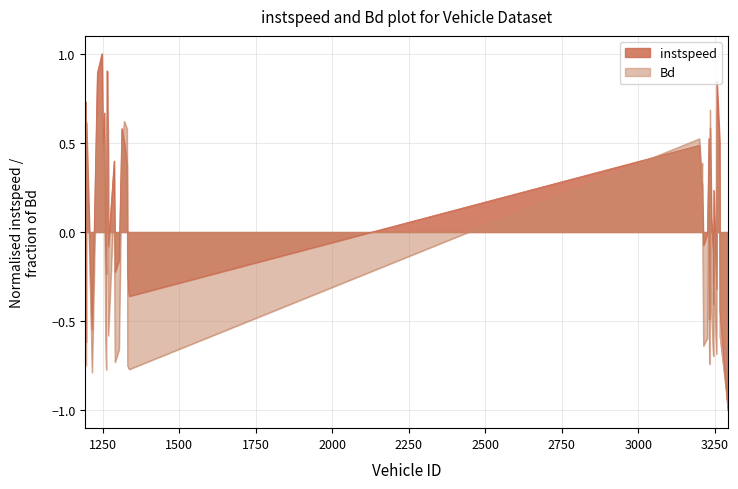

At 1303, list the series in order from smallest to largest.

Bd, instspeed